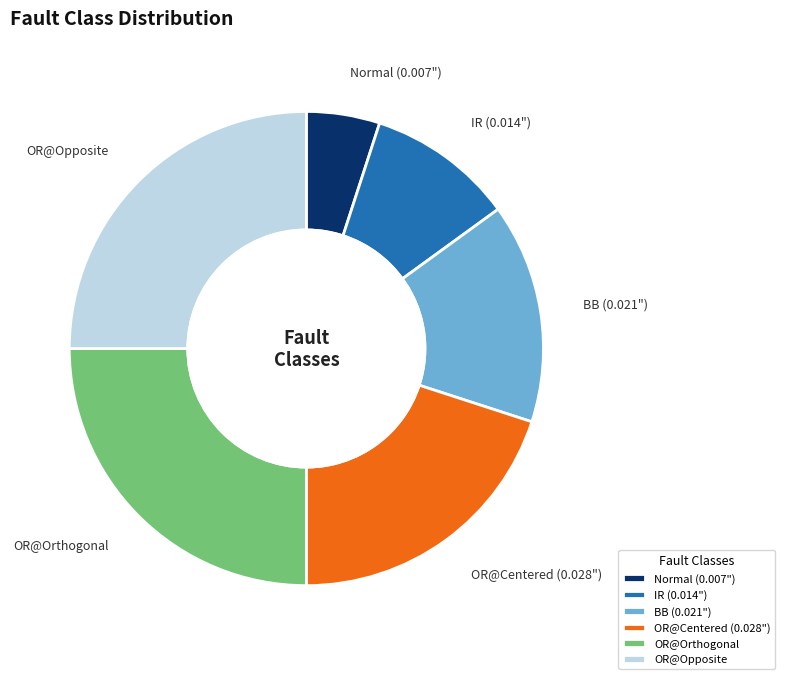

Is it true that OR@Orthogonal is 17% of the pie?

False